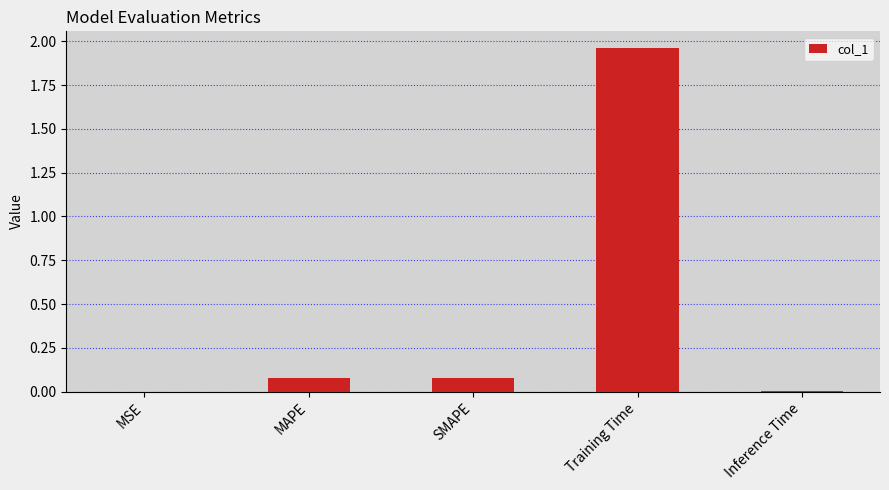

Are the bars horizontal?

No